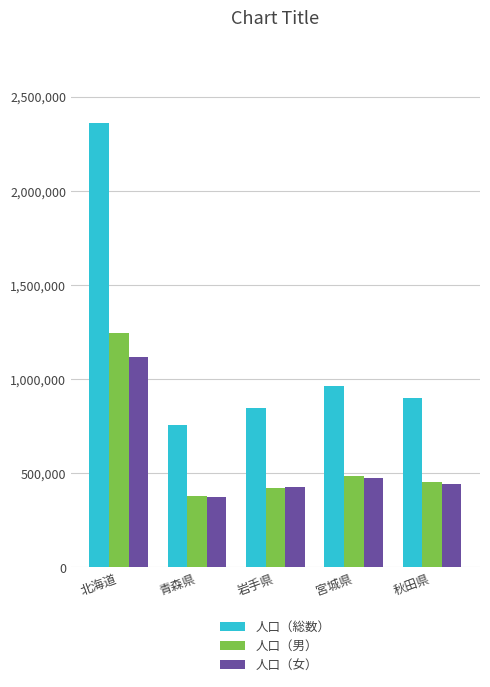

Are the bars grouped side by side (vs. stacked)?

Yes